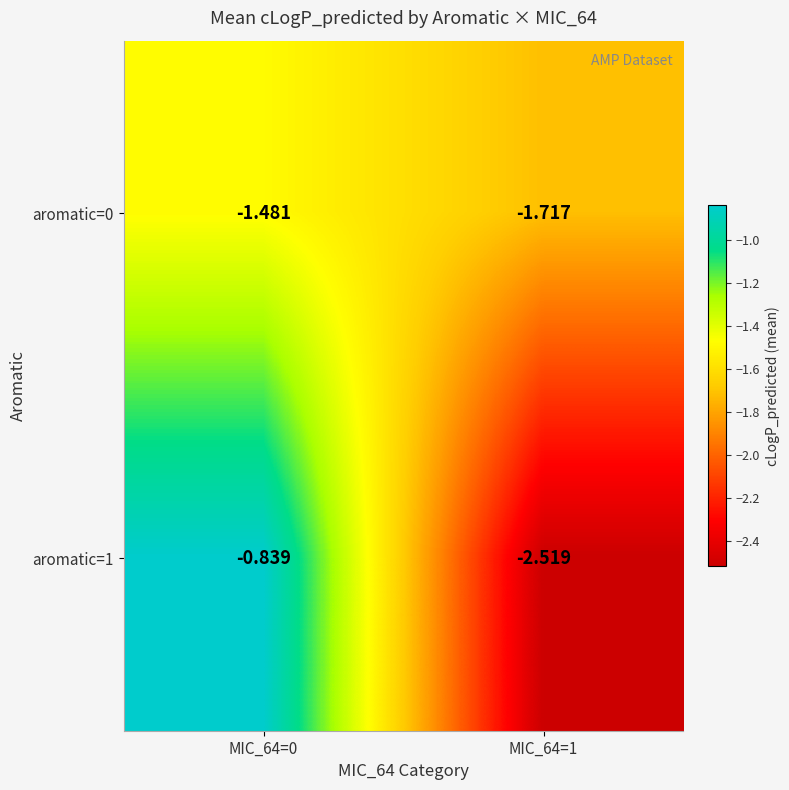

Is the value of aromatic=0 at MIC_64=0 greater than the value of aromatic=1 at MIC_64=1?

Yes